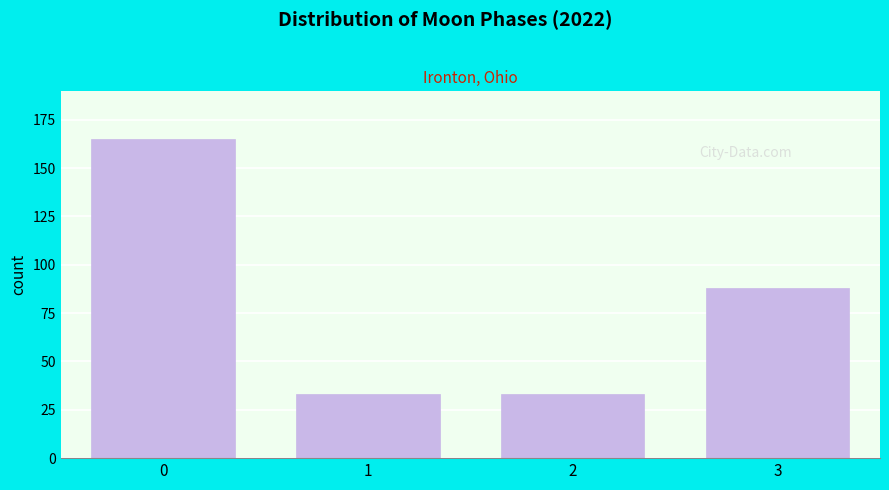

Reading left to right, list all the values displayed in this chart.

0=165	1=33	2=33	3=88